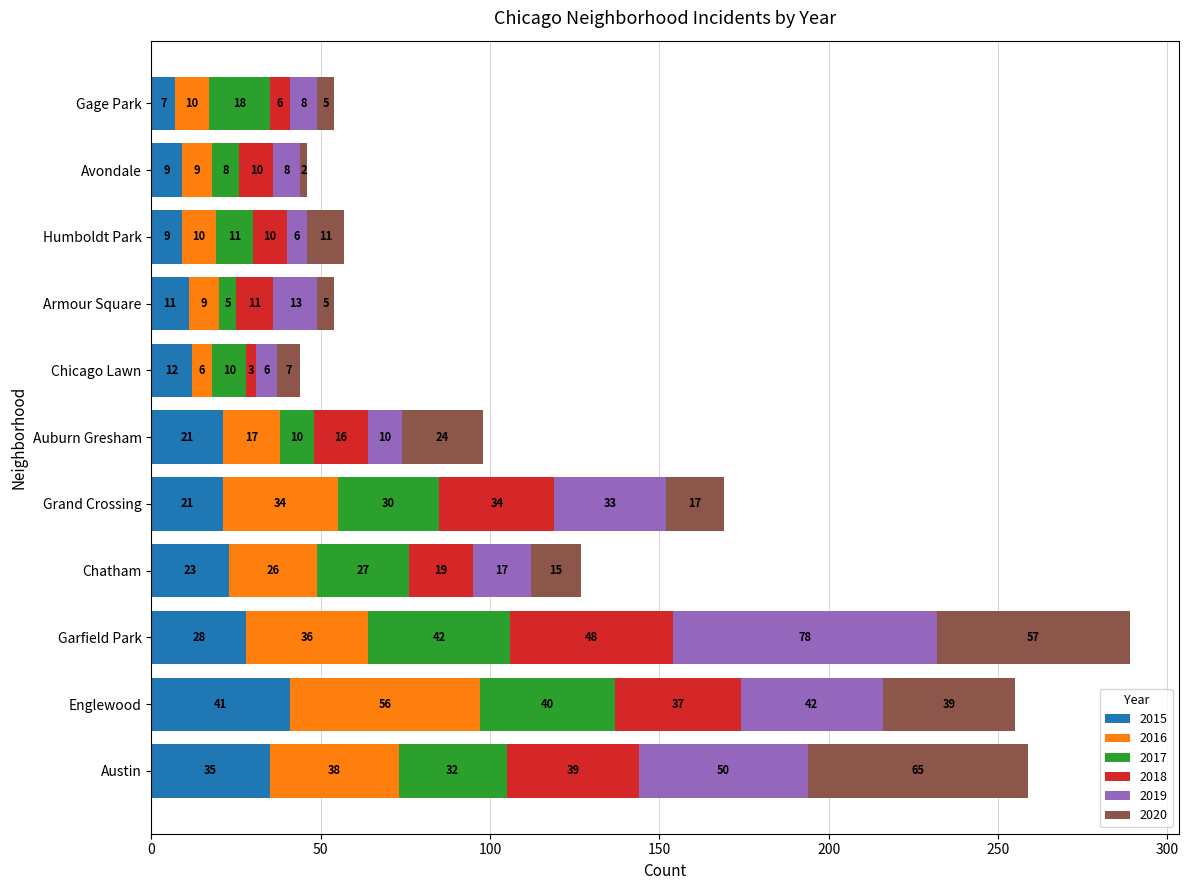

What is the total value across all series at Garfield Park?

289